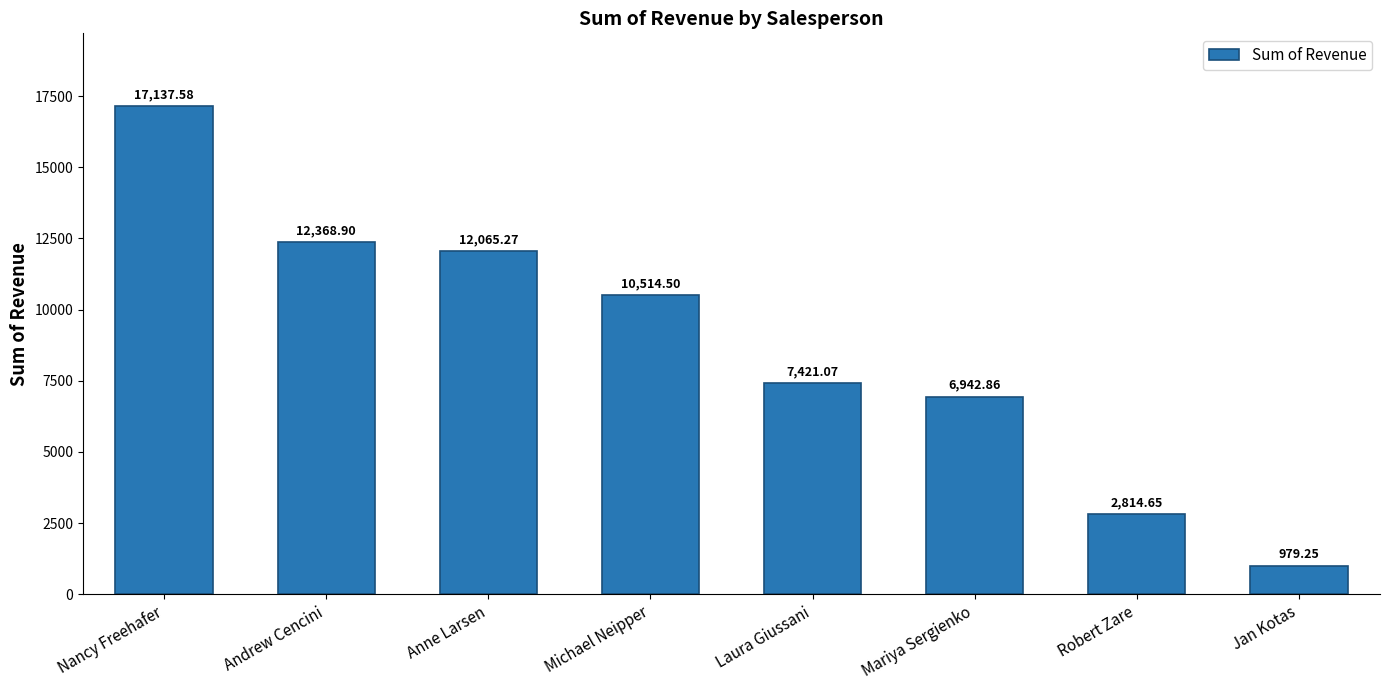

What is the average value?

8780.5